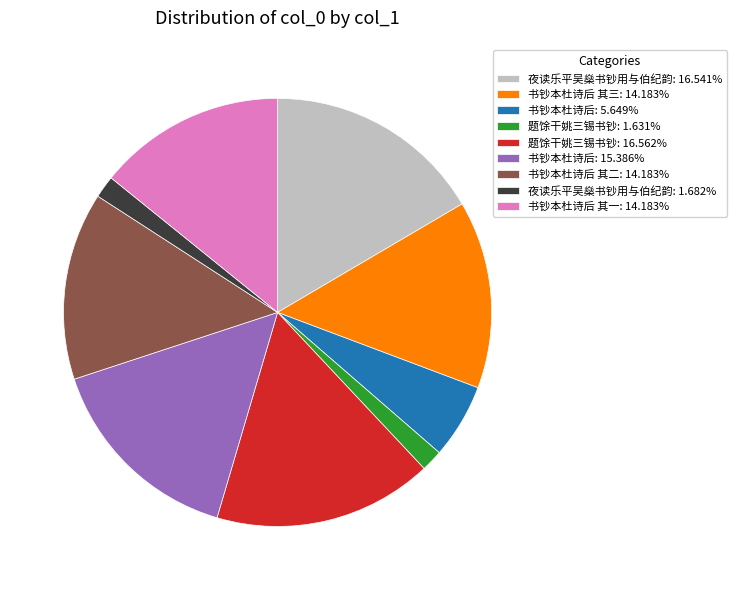

Does 夜读乐平吴燊书钞用与伯纪韵: 1.682% represent more than half of the total?

No